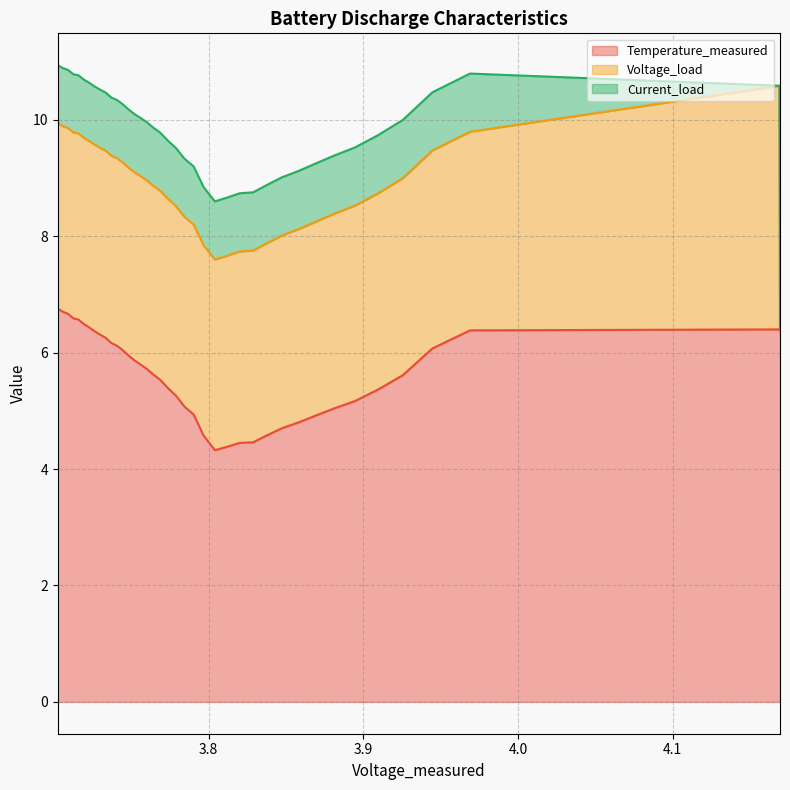

Count the number of categories in the chart.

40